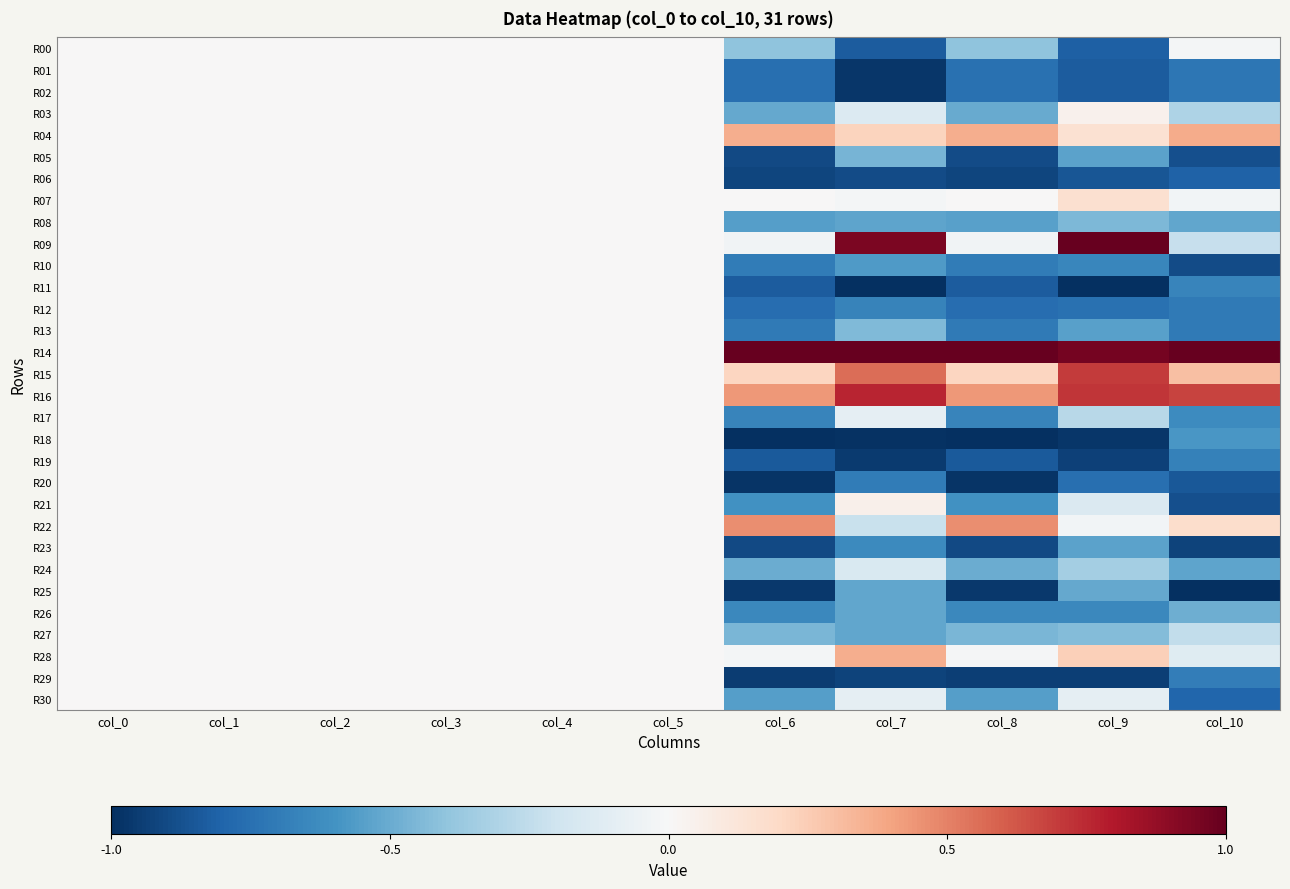

Which label corresponds to the largest value in the chart?

col_9